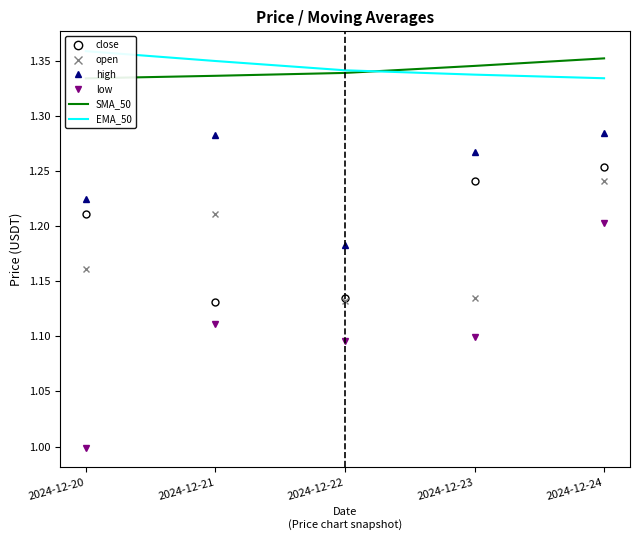

Which category has the lowest value in the high series?

2024-12-22